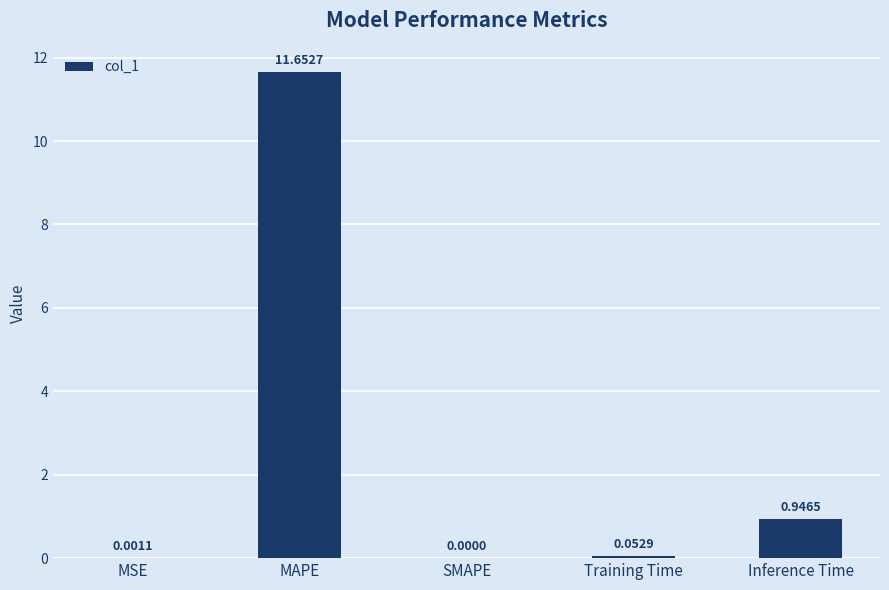

How many values exceed 0?

4